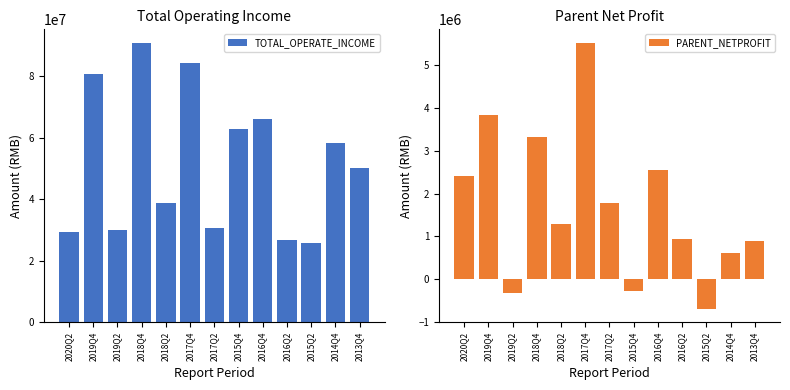

At which label does PARENT_NETPROFIT reach its minimum?

2015Q2